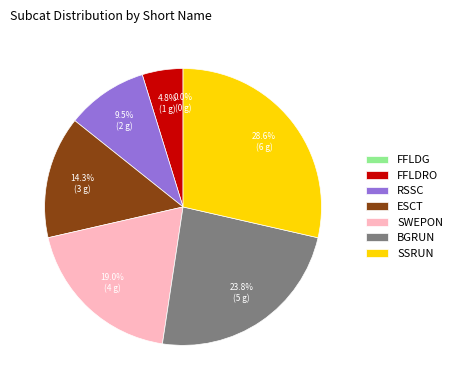

True or false: RSSC accounts for 21% of the total.

False